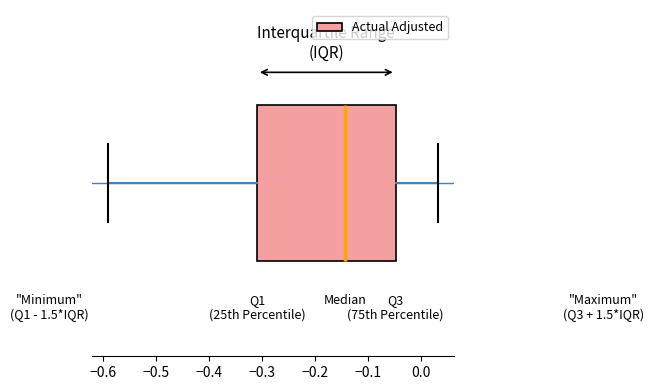

Where is the left edge of the box on the x-axis? The values are not printed on the chart, so give them approximately, as read against the axis.

-0.31